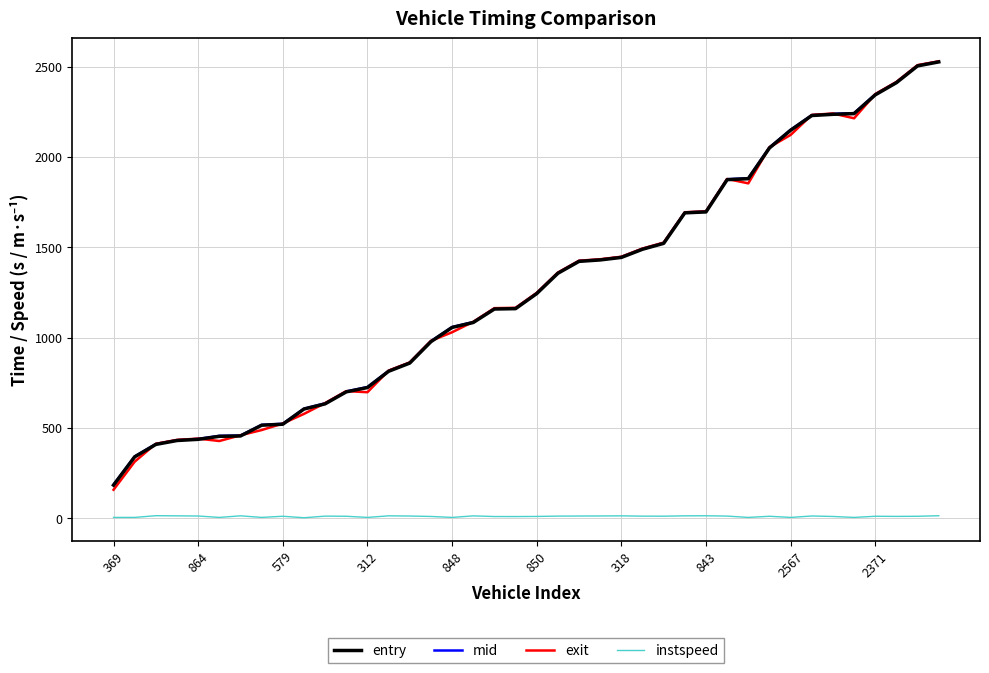

True or false: entry and instspeed intersect in this chart.

False